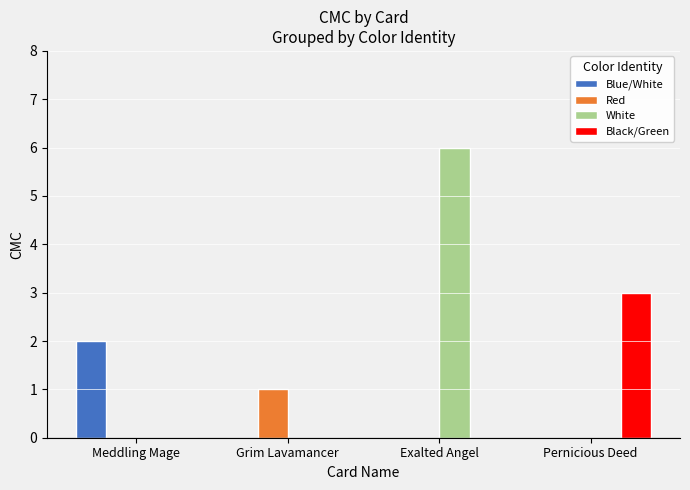

What are all the series names shown in the legend?

Blue/White, Red, White, Black/Green